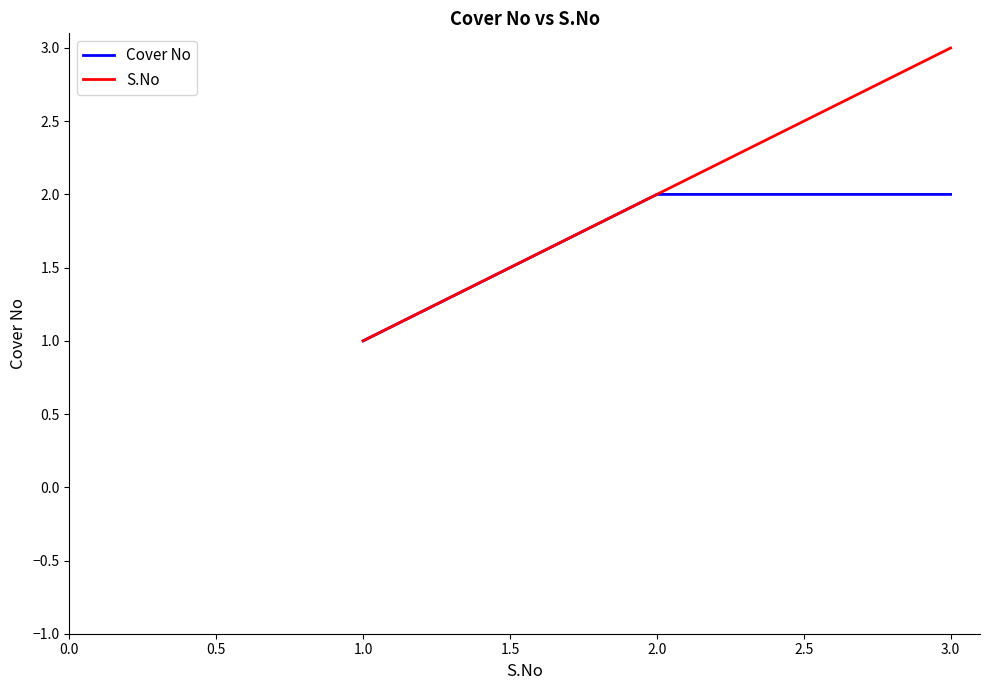

Which series has the largest range (max minus min)?

S.No